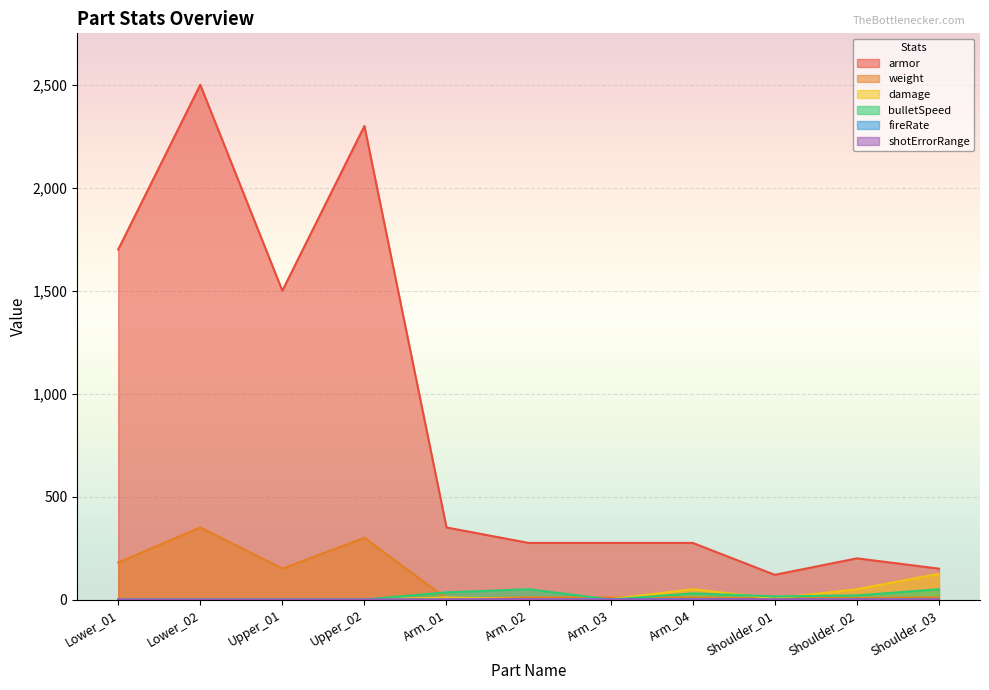

Which label corresponds to the largest value in the chart?

Lower_02